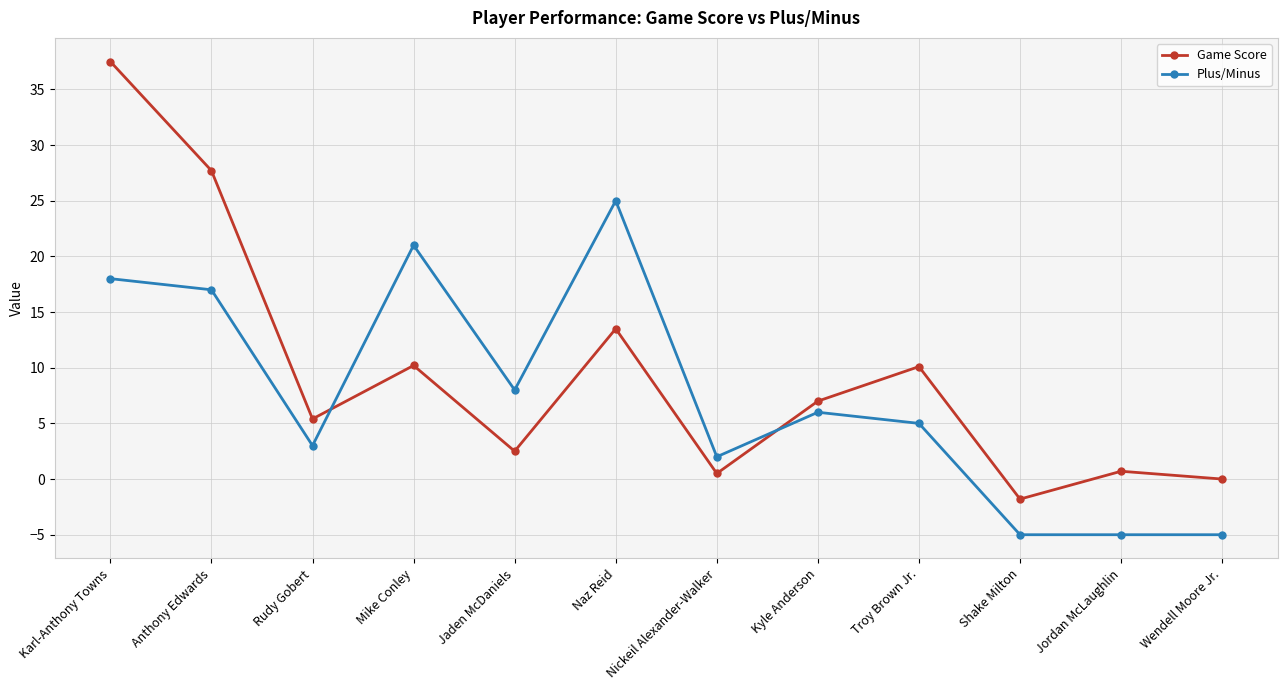

What position from the left is Wendell Moore Jr.?

12